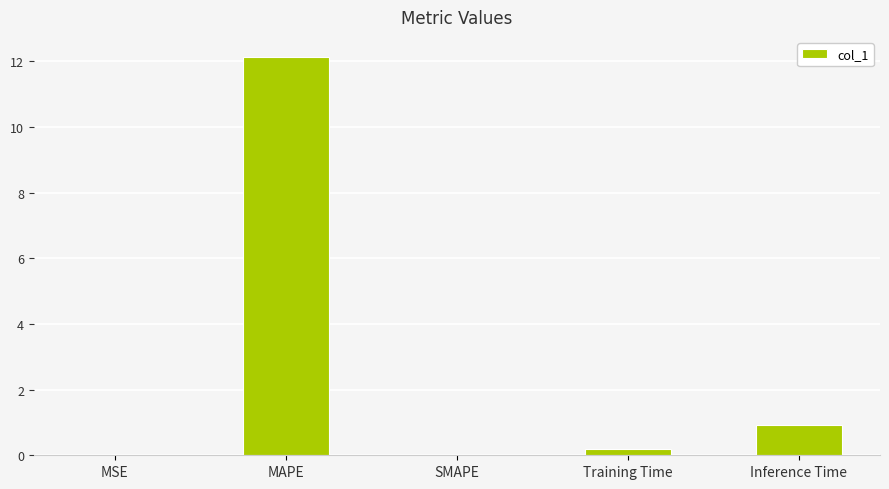

Which label corresponds to the largest value in the chart?

MAPE